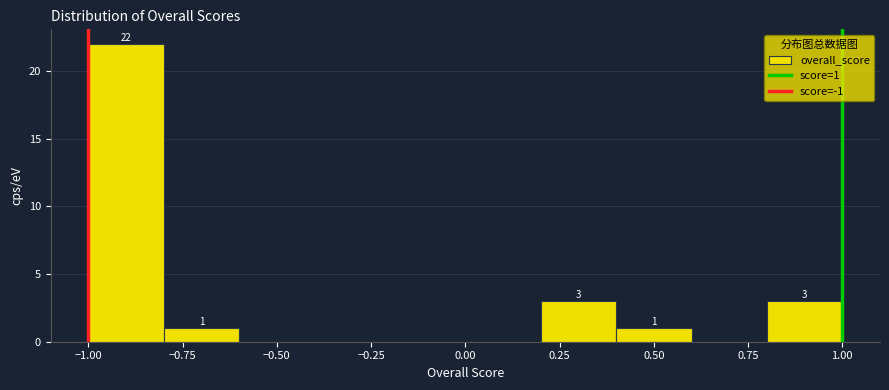

Over which range of the x-axis is the bar tallest?

-1.0 to -0.8